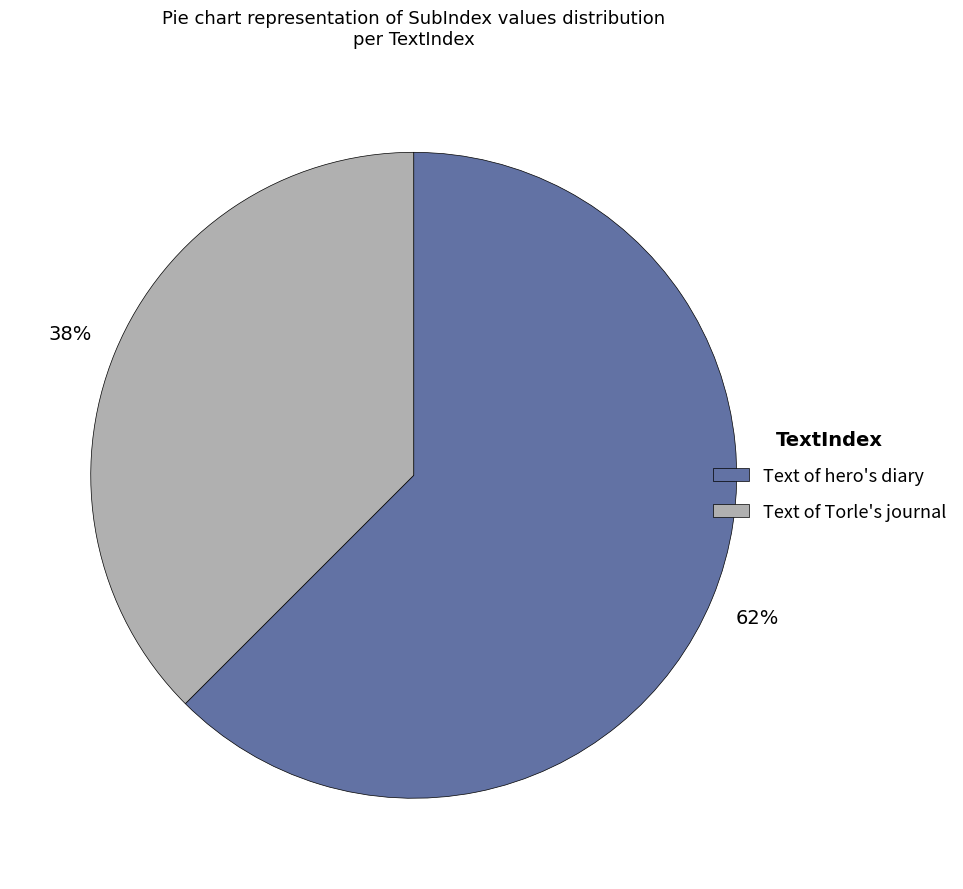

Does any single category account for the majority?

Yes